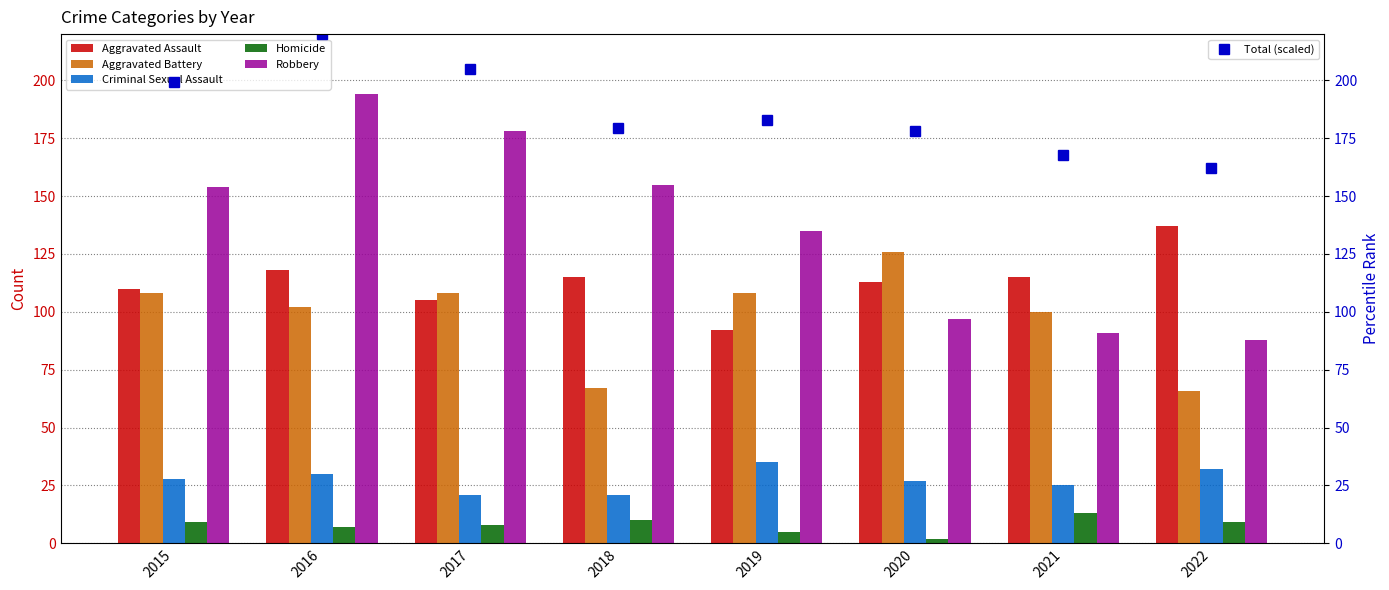

List the labels in order of Robbery value, largest first.

2016, 2017, 2018, 2015, 2019, 2020, 2021, 2022